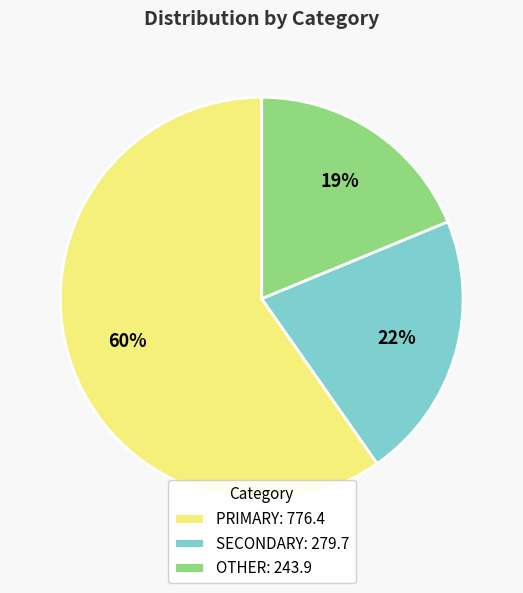

How many segments does this pie chart have?

3